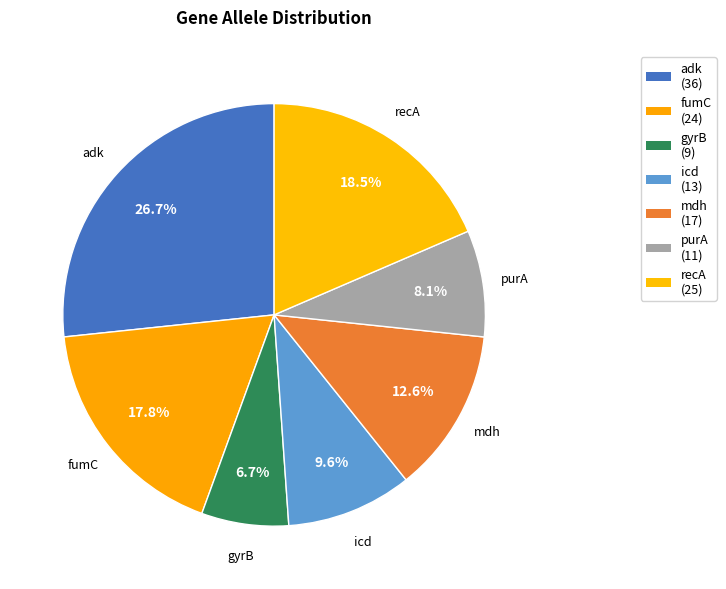

Rank the categories by value from lowest to highest.

gyrB, purA, icd, mdh, fumC, recA, adk